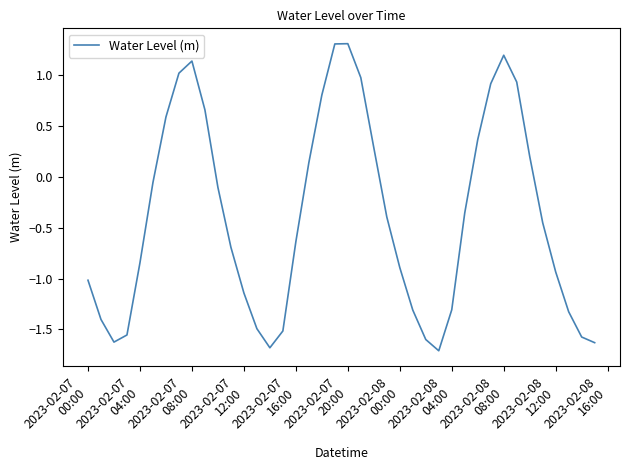

What is the maximum value shown in the chart?

1.3